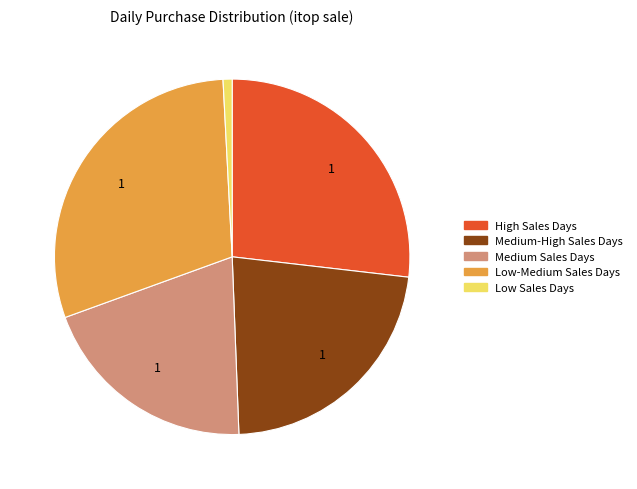

How many slices are in this pie chart?

5